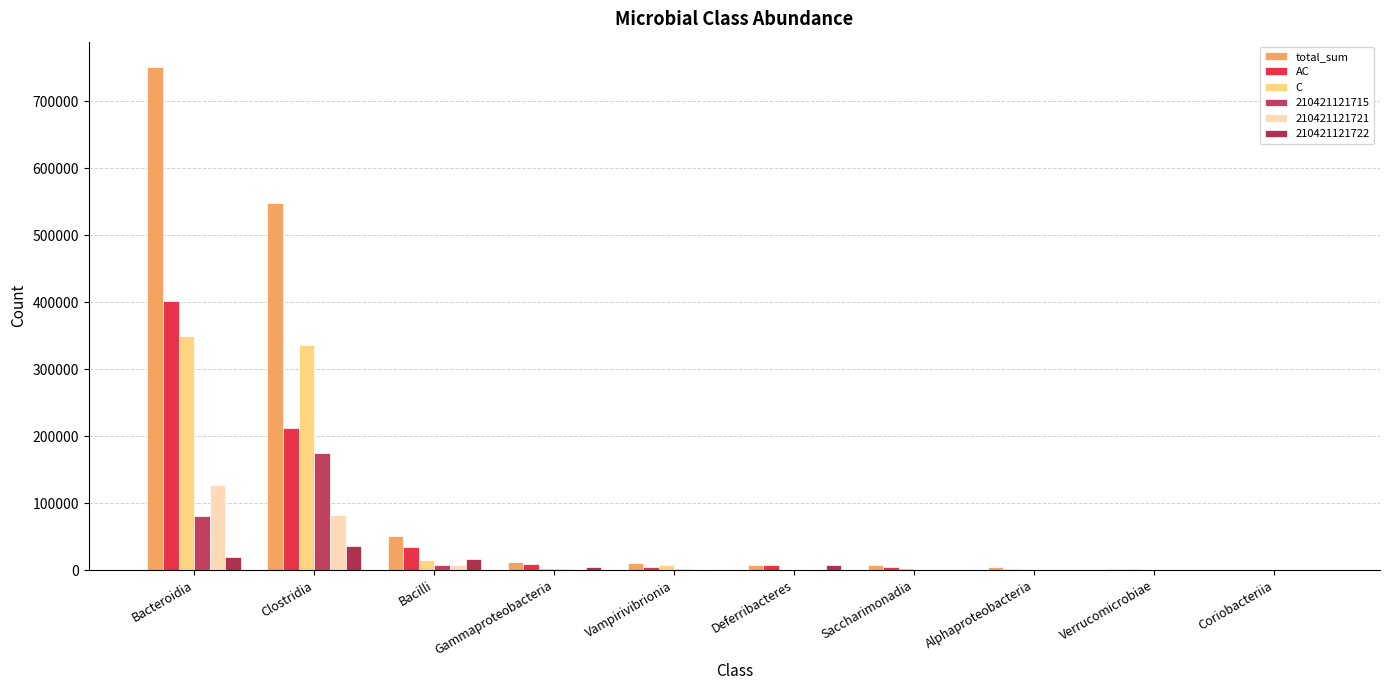

Which category has the highest value in the AC series?

Bacteroidia